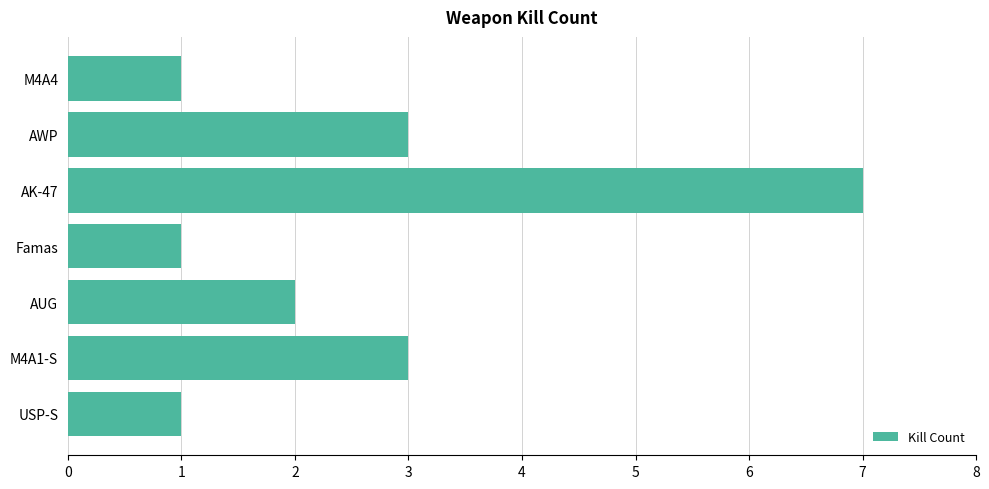

Is it true that the value at AUG is 3?

False